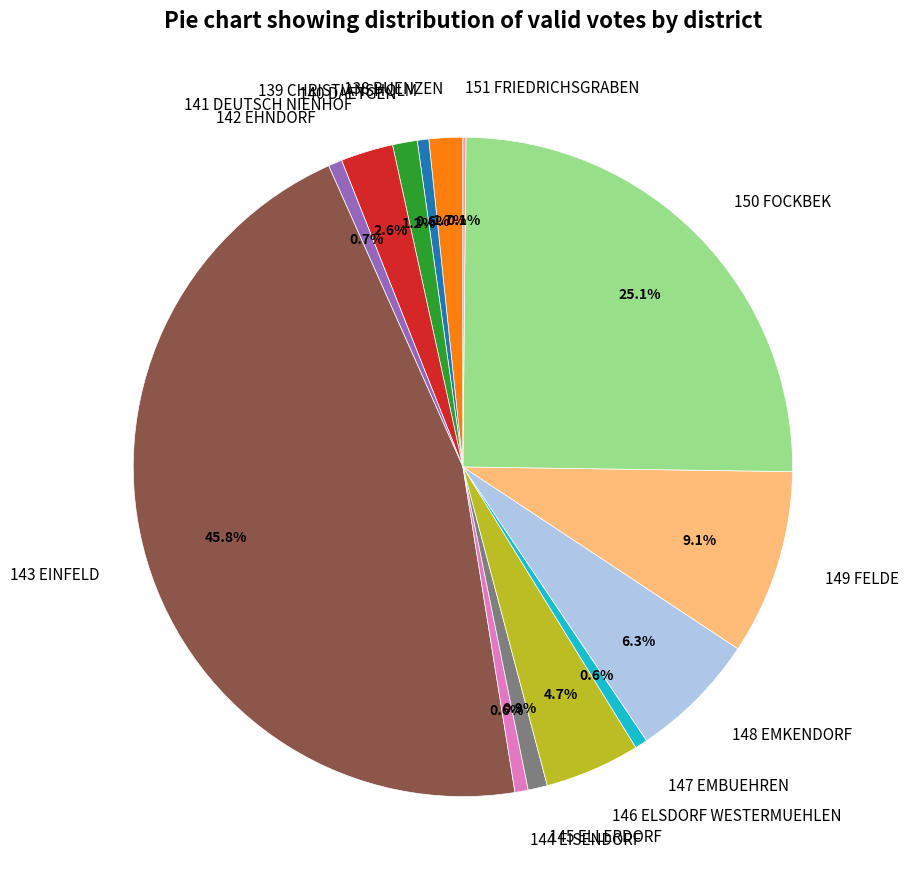

Which category has the biggest portion of the pie?

143 EINFELD